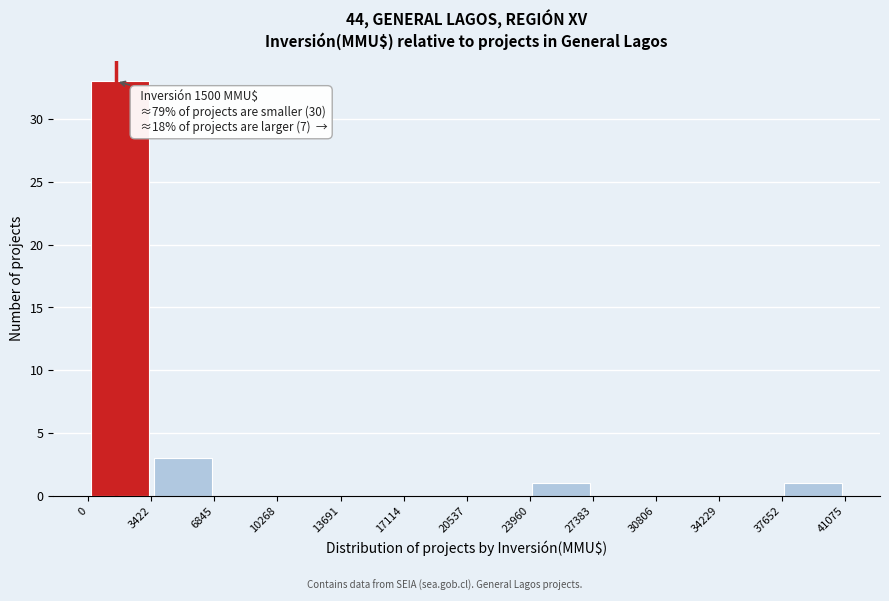

Which range on the x-axis has the tallest bar?

0 to 3422